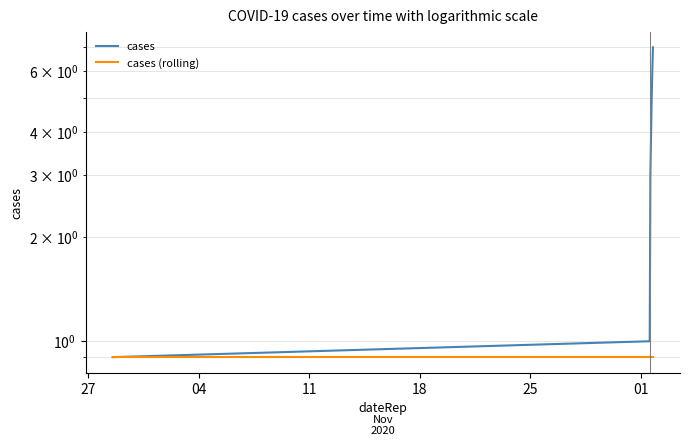

At how many categories does at least one series exceed 6?

1